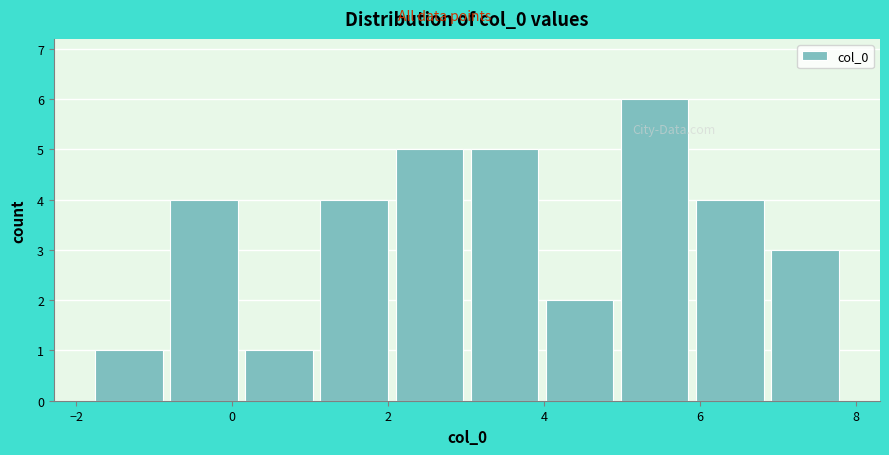

What is the height of the bar covering 4.0 to 5.0 on the x-axis? Neither the bar edges nor the heights are printed on the chart, so give them approximately, as read against the axes.

2